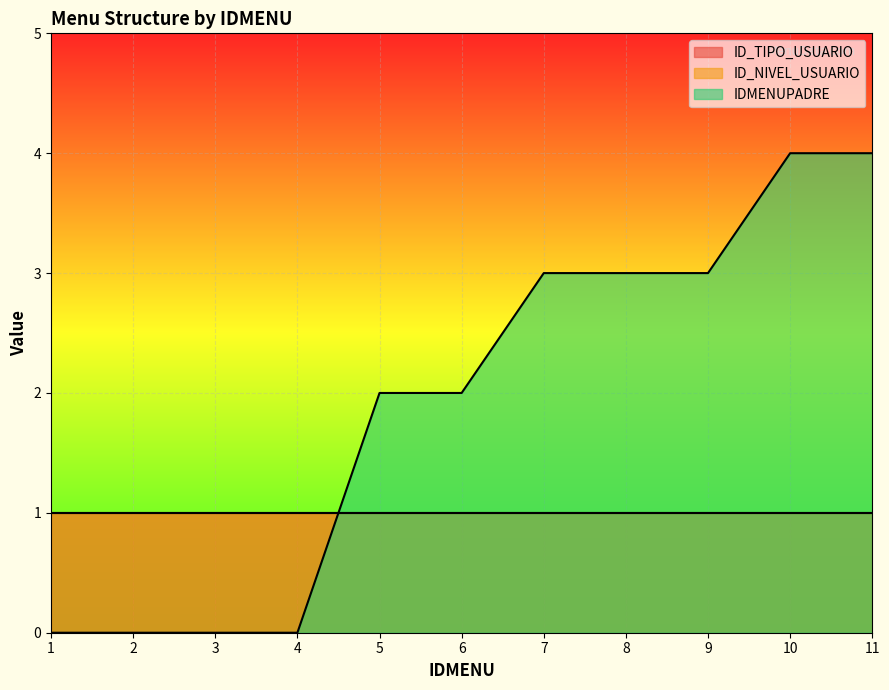

Reading right to left, what are all the values shown in this chart?

ID_TIPO_USUARIO: 11=1	10=1	9=1	8=1	7=1	6=1	5=1	4=1	3=1	2=1	1=1
ID_NIVEL_USUARIO: 11=1	10=1	9=1	8=1	7=1	6=1	5=1	4=1	3=1	2=1	1=1
IDMENUPADRE: 11=4	10=4	9=3	8=3	7=3	6=2	5=2	4=0	3=0	2=0	1=0